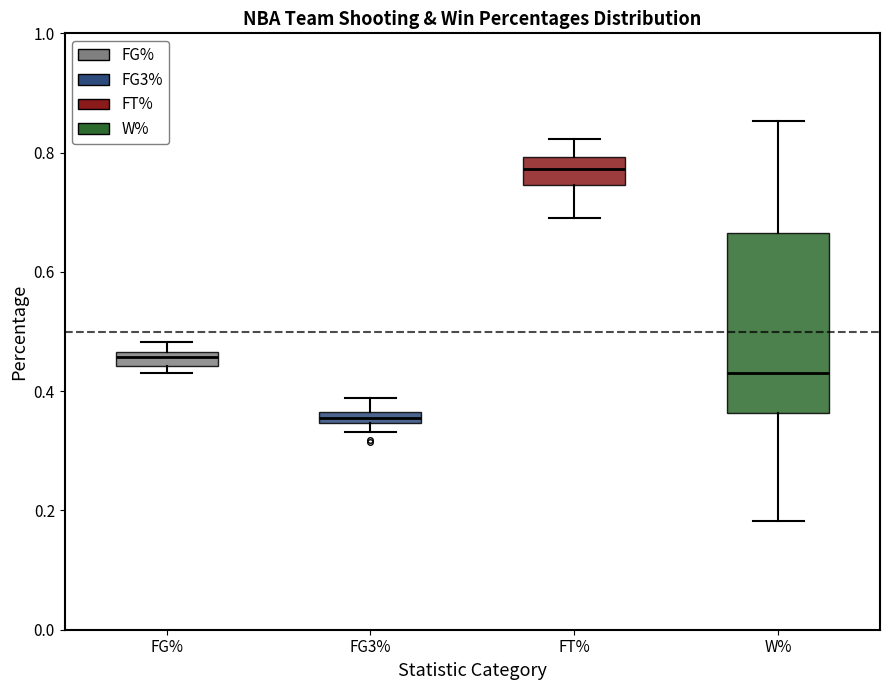

Where does the lower whisker of the box for FT% end on the y-axis? The values are not printed on the chart, so give them approximately, as read against the axis.

0.70